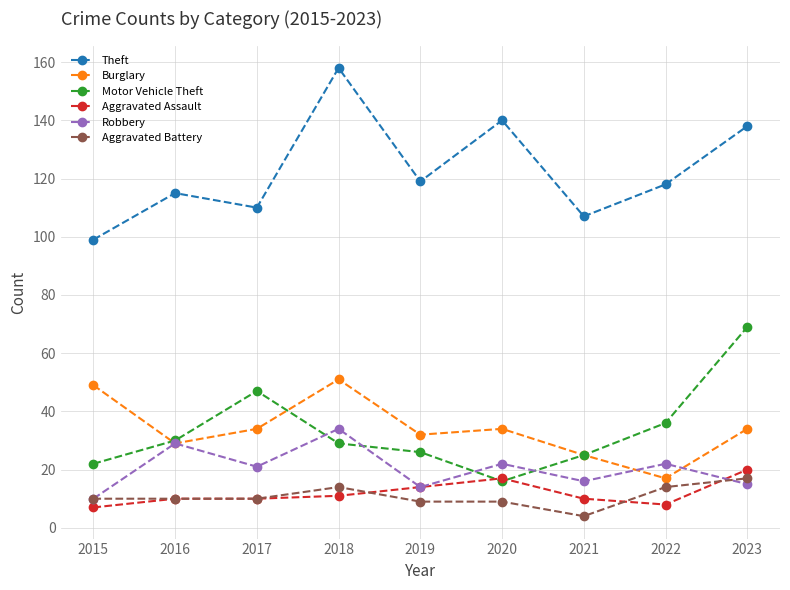

List the series in order of their peak value, highest first.

Theft, Motor Vehicle Theft, Burglary, Robbery, Aggravated Assault, Aggravated Battery